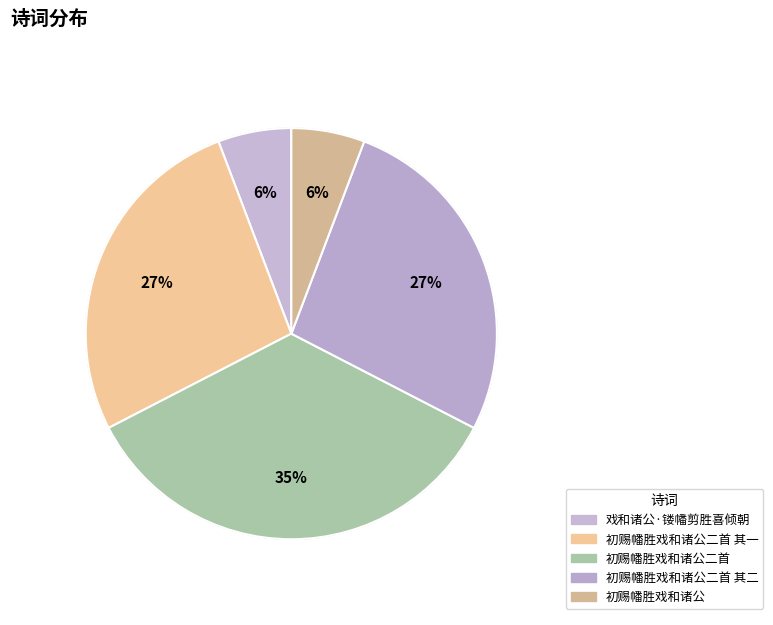

The 初赐幡胜戏和诸公二首 其二 slice represents 19% of the pie. True or false?

False